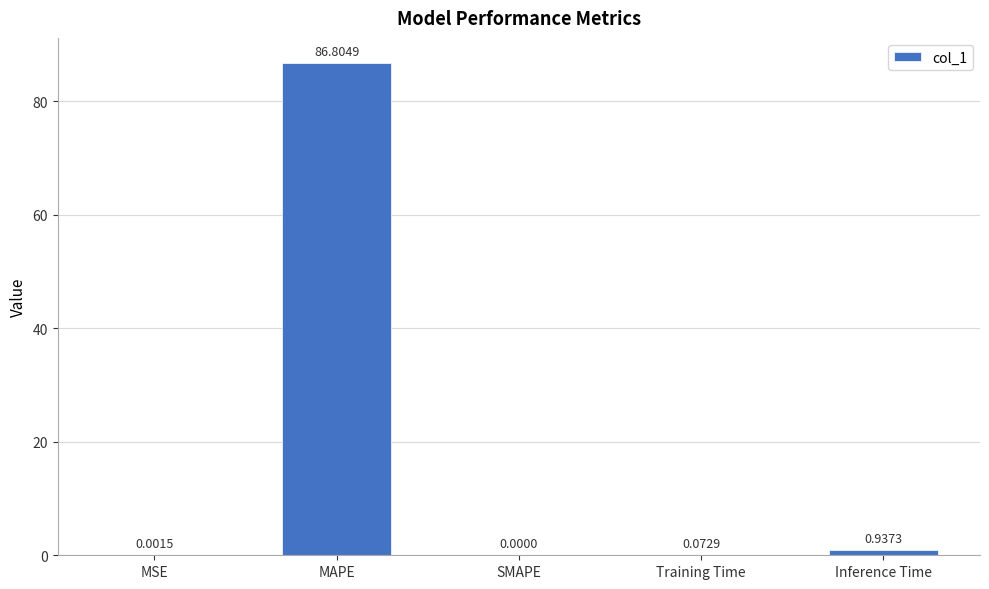

Are the bars grouped side by side (vs. stacked)?

No